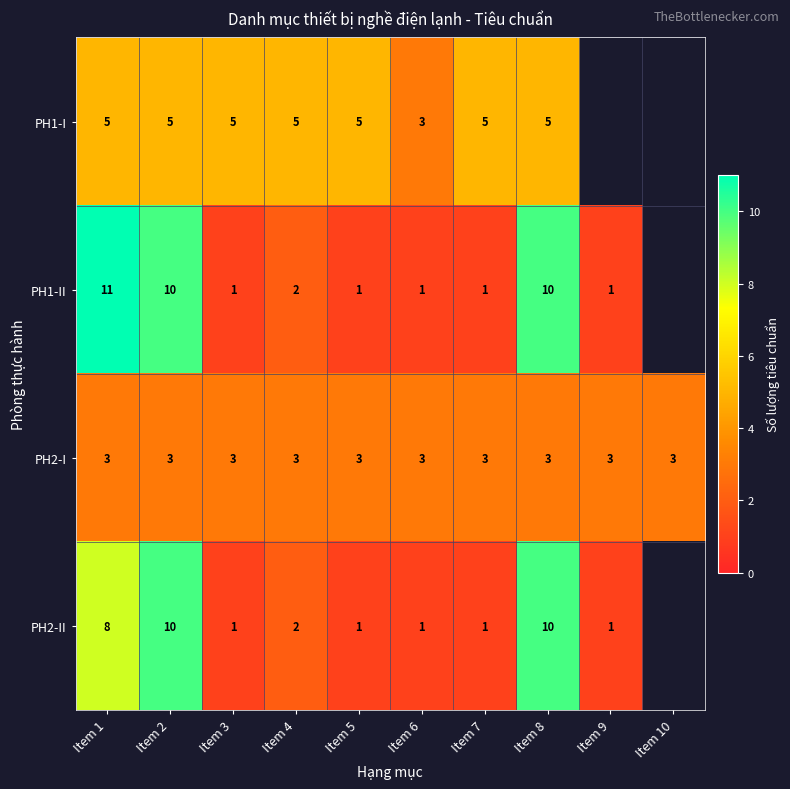

What is the difference between the PH2-II values at Item 9 and Item 1?

7